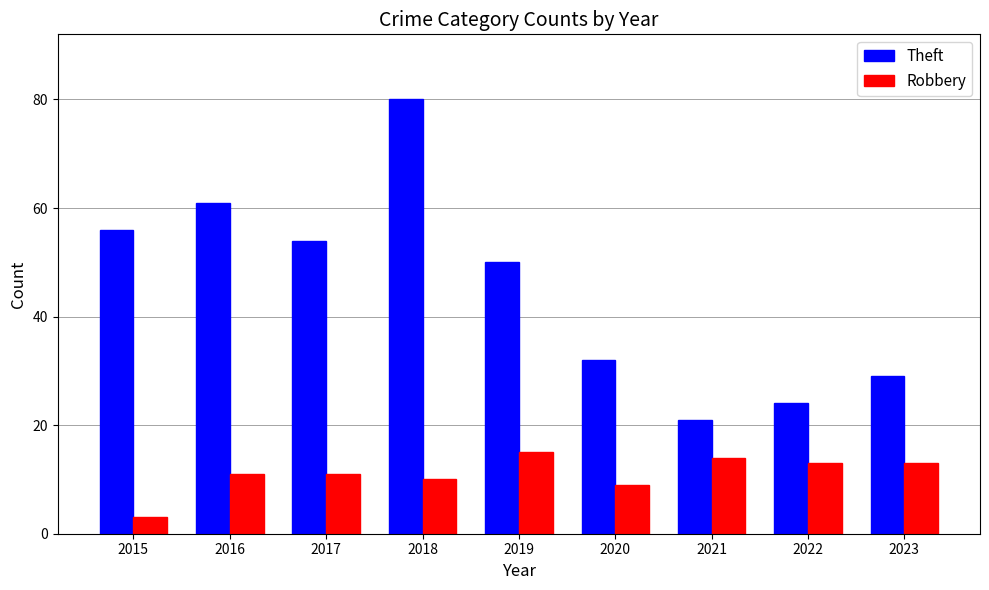

Is it true that Robbery equals 9 at 2020?

True